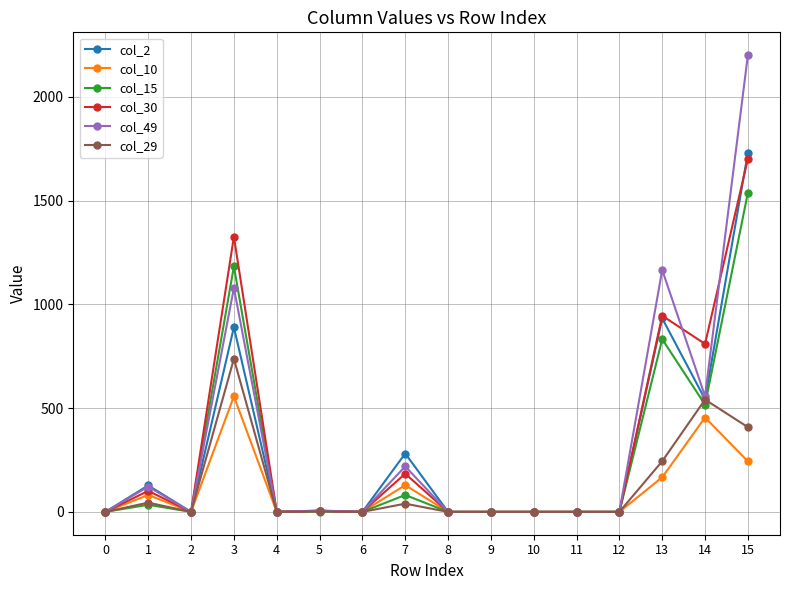

At which category does col_15 reach its first local peak?

1